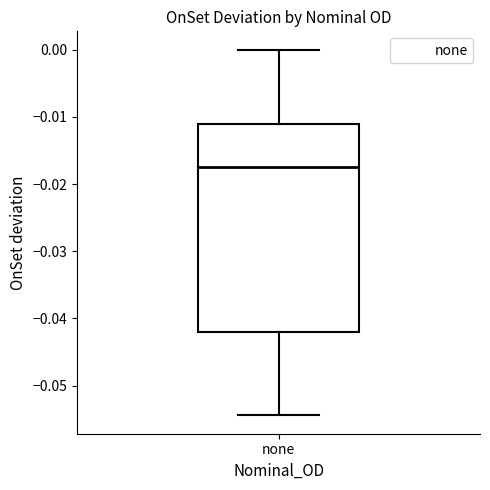

Where is the lower edge of the box for none on the y-axis? The values are not printed on the chart, so give them approximately, as read against the axis.

-0.042